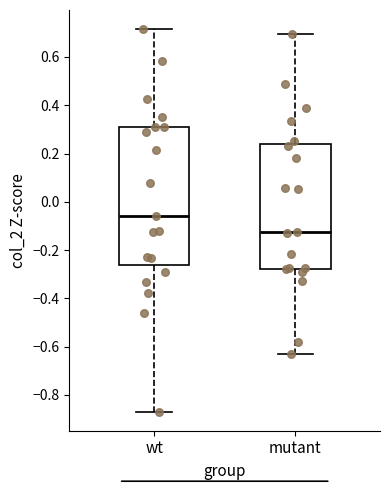

Where does the upper whisker of the box for wt end on the y-axis? The values are not printed on the chart, so give them approximately, as read against the axis.

0.72